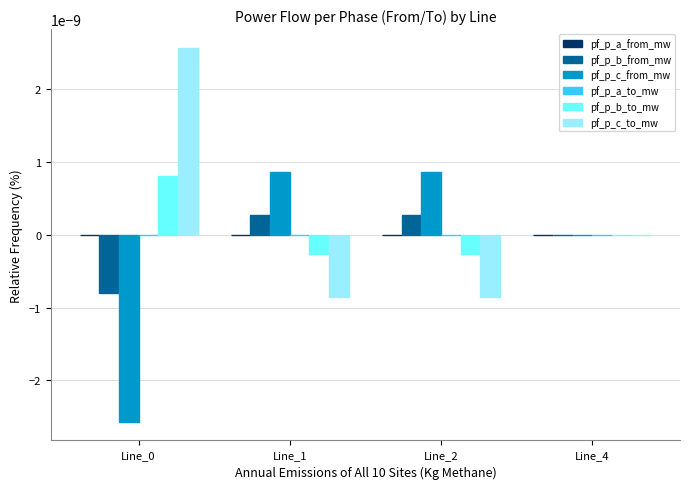

How many groups of bars are there?

4